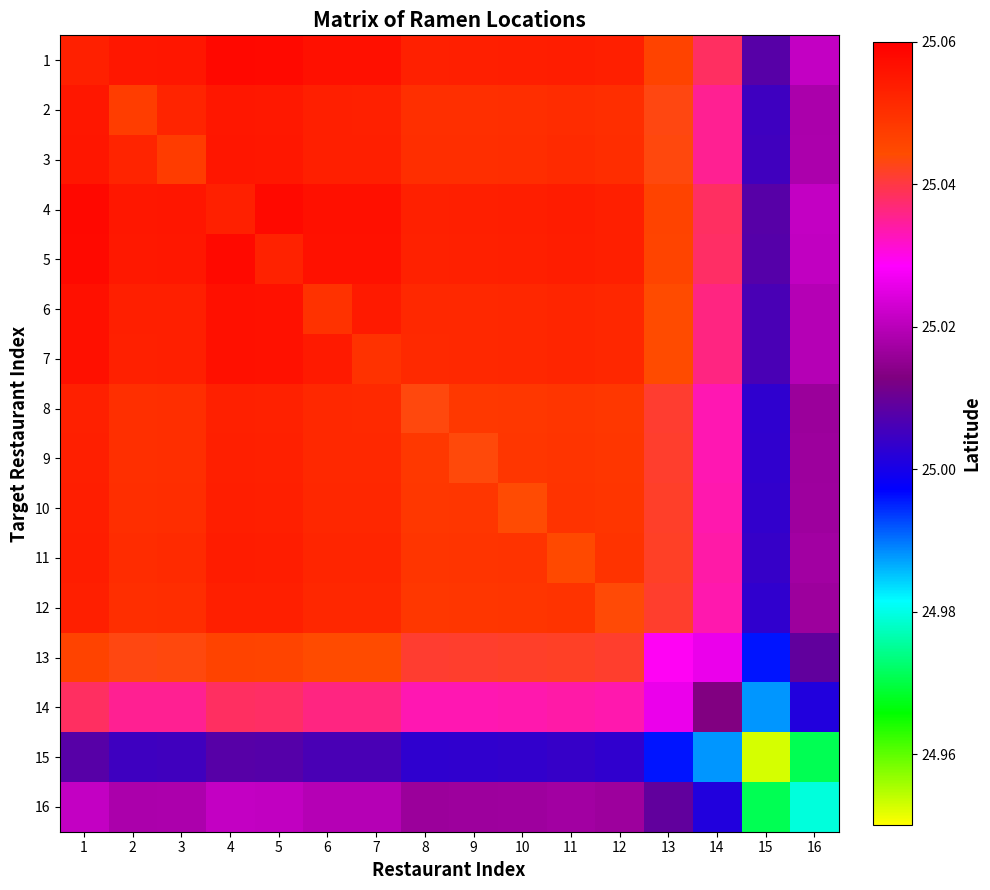

Which series changed the most between 10 and 16?

16